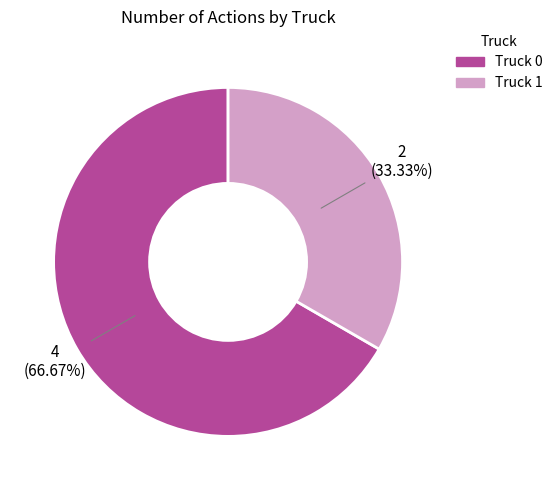

Combined, what portion of the pie is Truck 0 and Truck 1?

100.0%